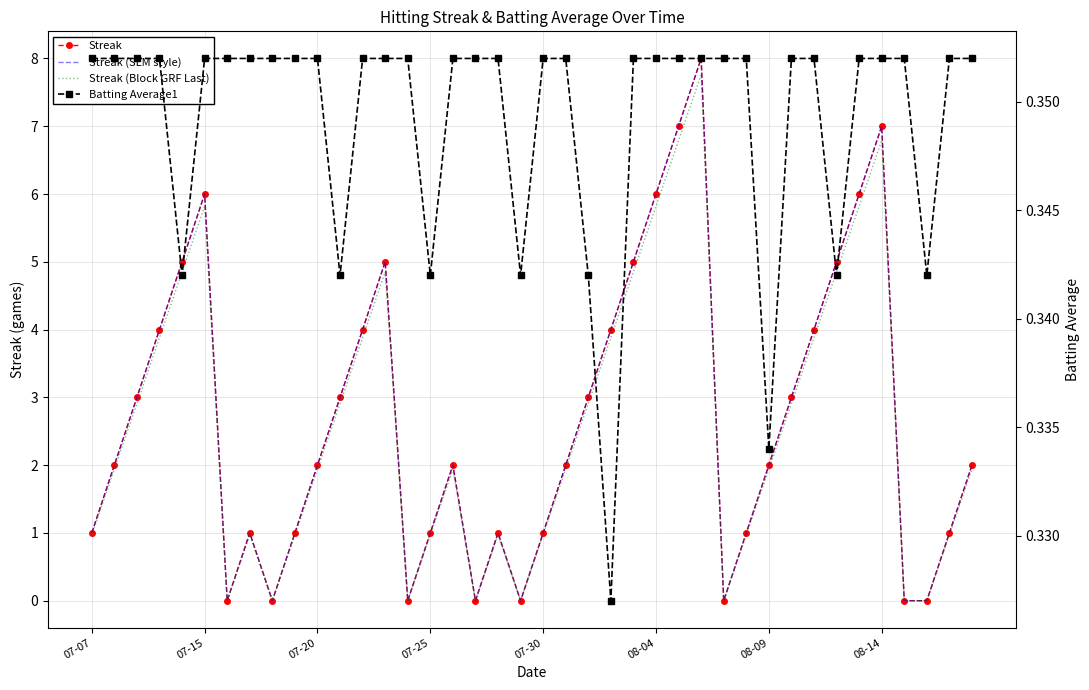

How many intersections are there between Batting Average1 and Streak (SLM style)?

14